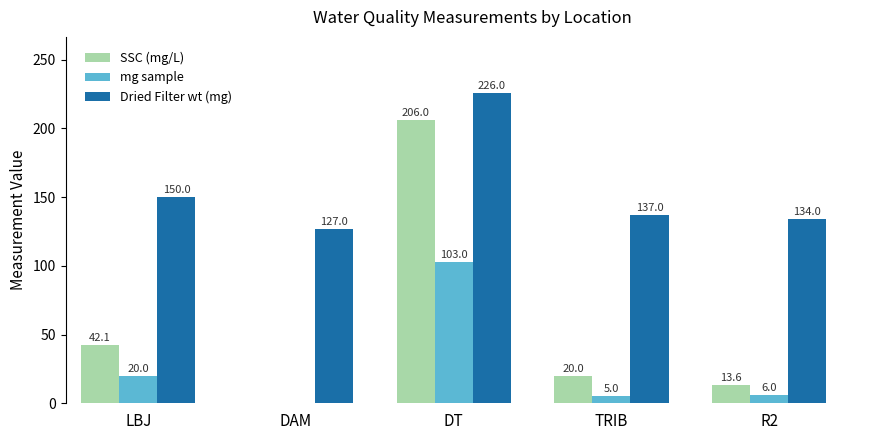

What position from the left is TRIB?

4